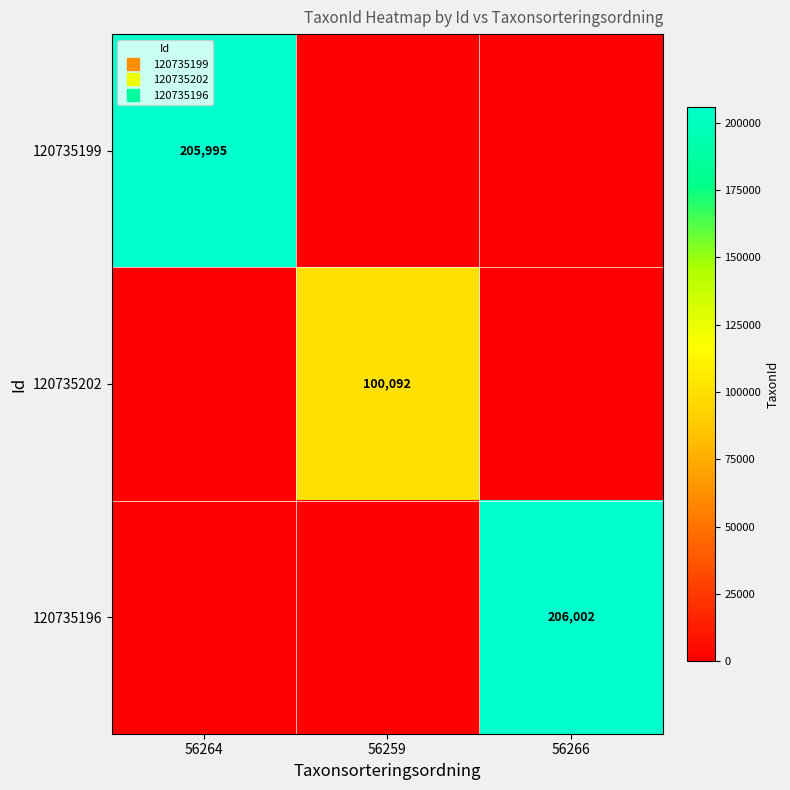

Is the value of 120735196 at 56266 greater than the value of 120735202 at 56264?

Yes